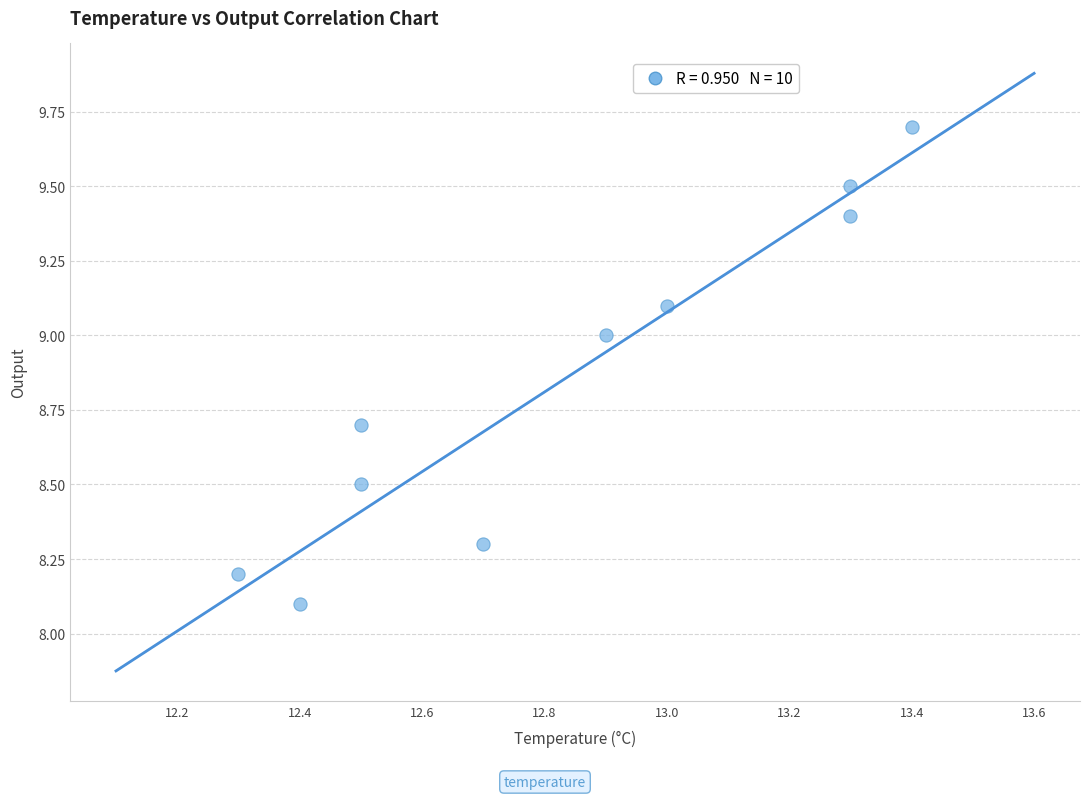

What is the average X value?

12.8